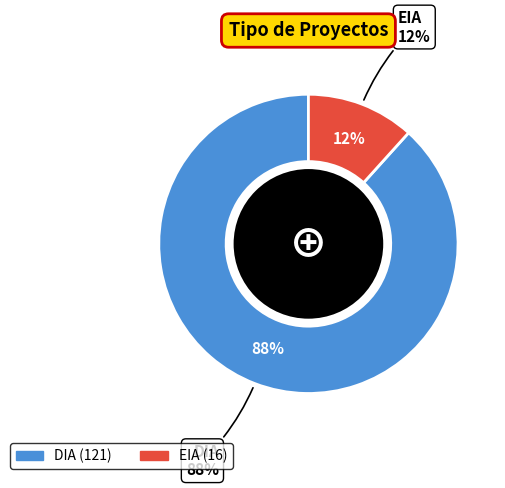

What is the total percentage of DIA and EIA?

100.0%